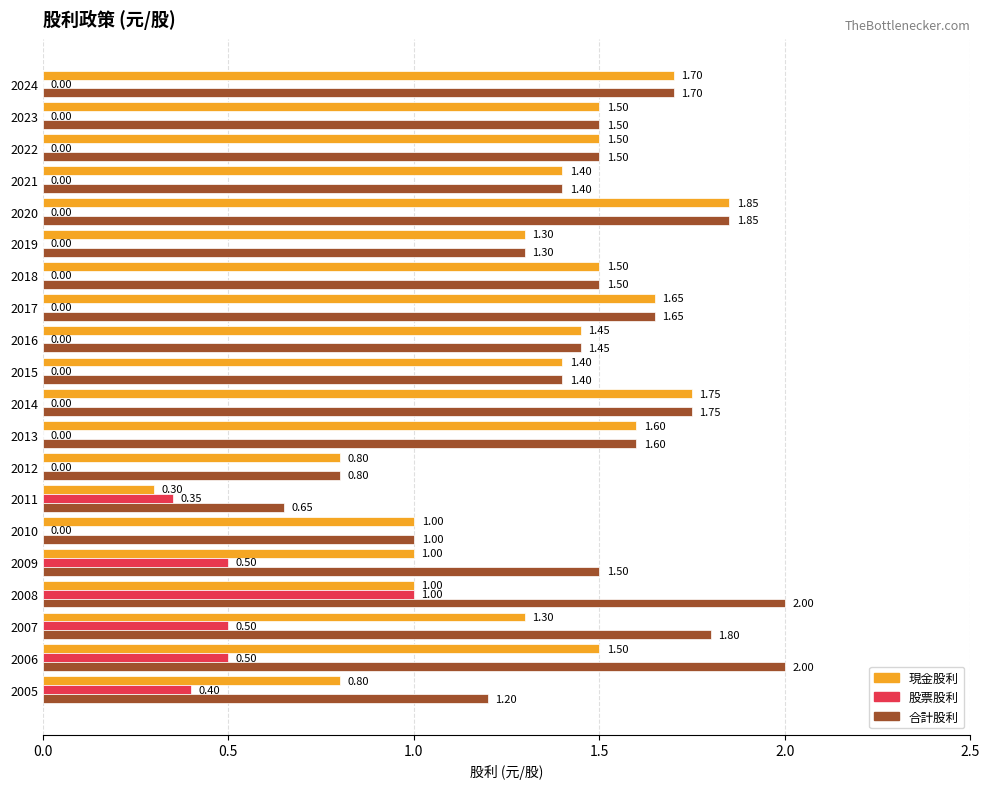

What is the sum of the 合計股利 values at 2020 and 2014?

3.6